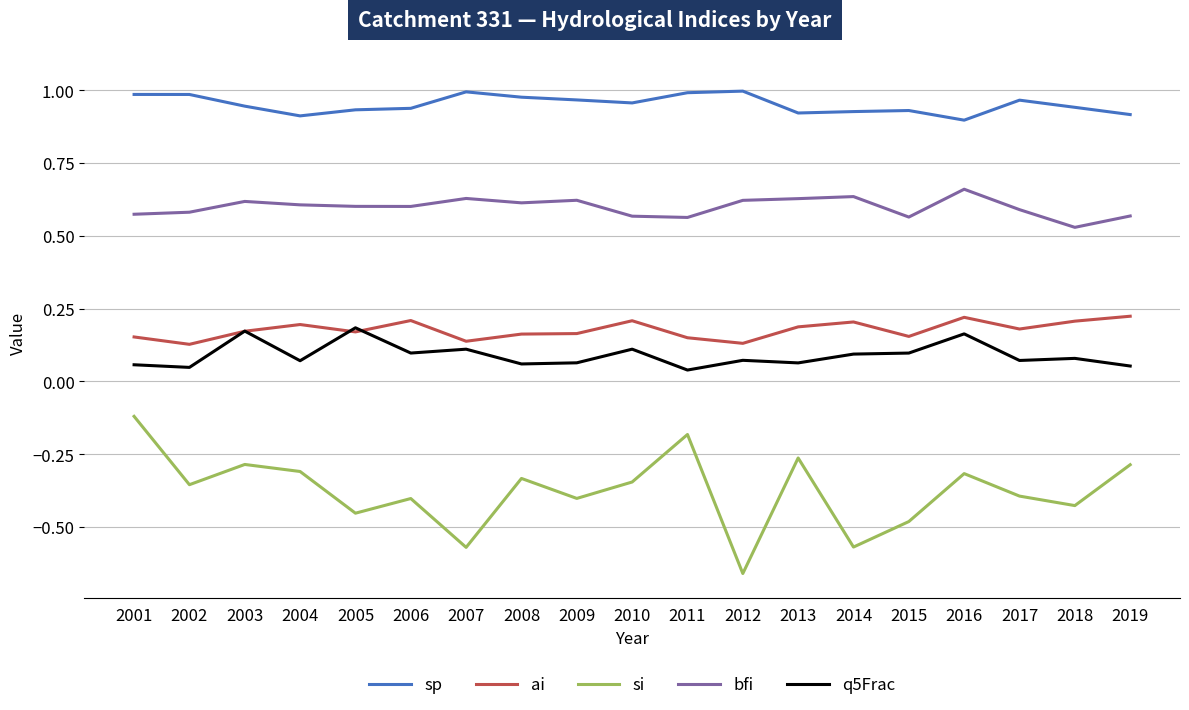

In sp, how many points are higher than both neighbors (excluding endpoints)?

4